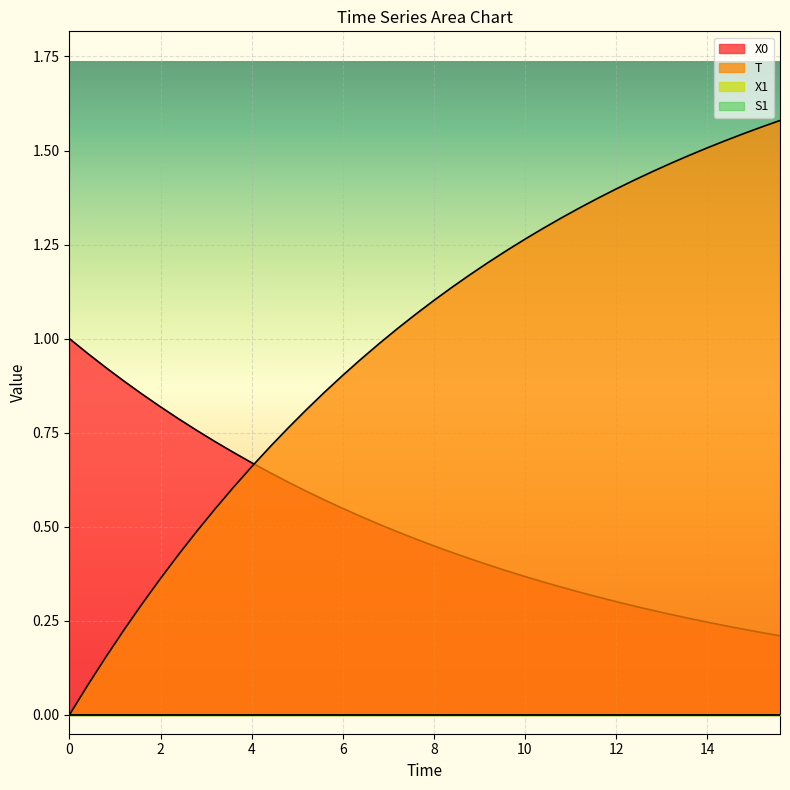

What is the maximum value for X0?

1.0